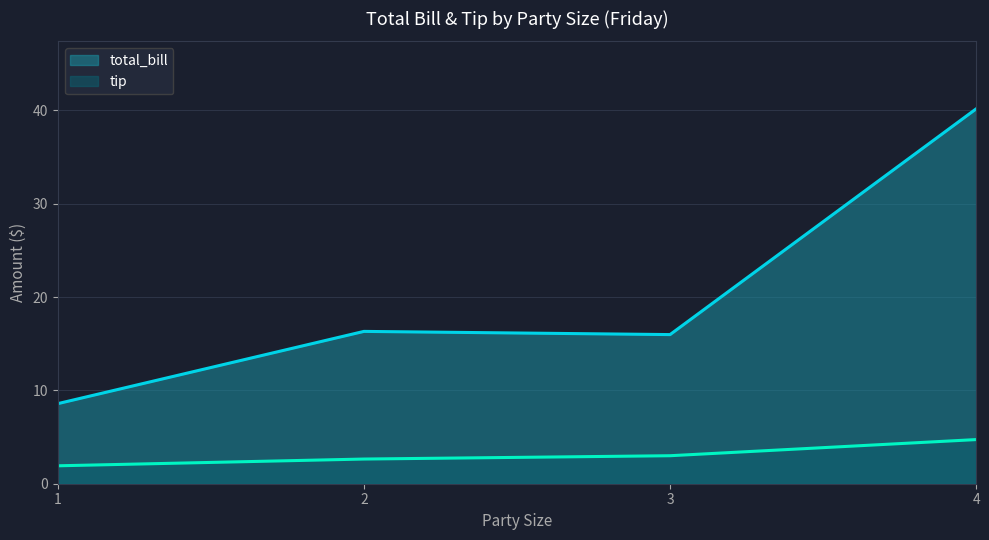

At which label is total_bill closest to 24?

2